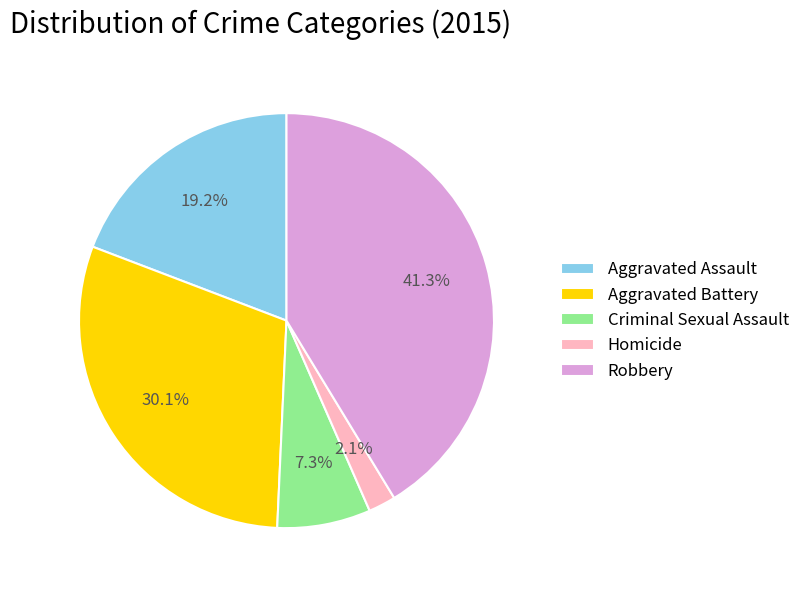

Is there any slice that represents more than half of the pie?

No